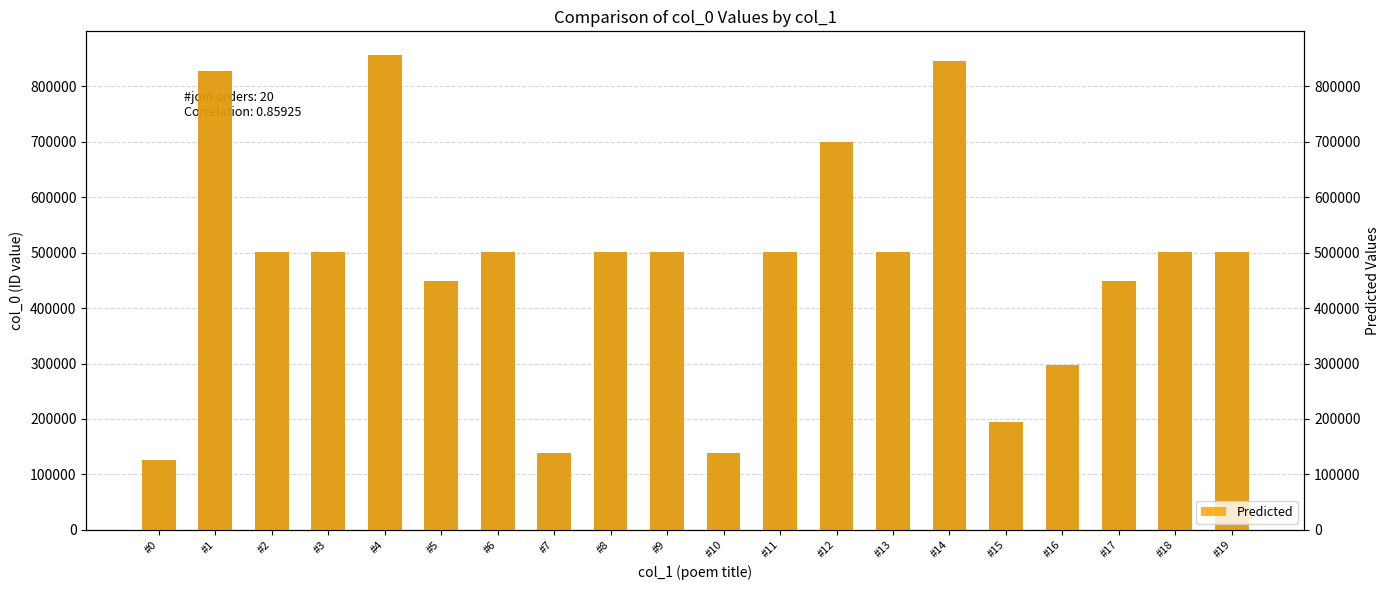

At which label is col_0 closest to 491114?

#19